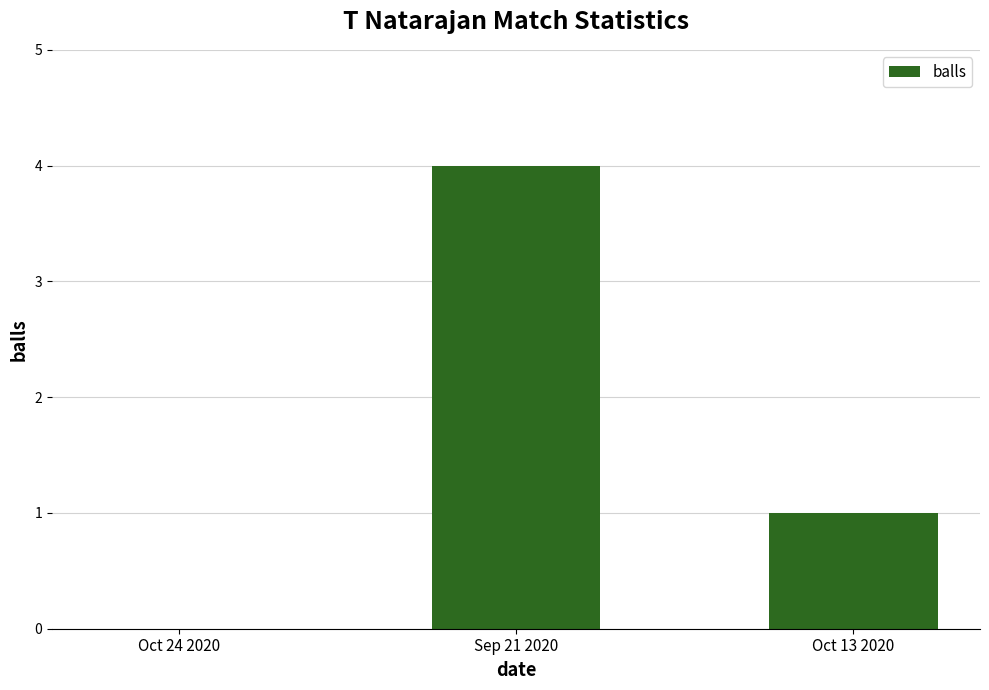

How many values are between 0 and 4?

3